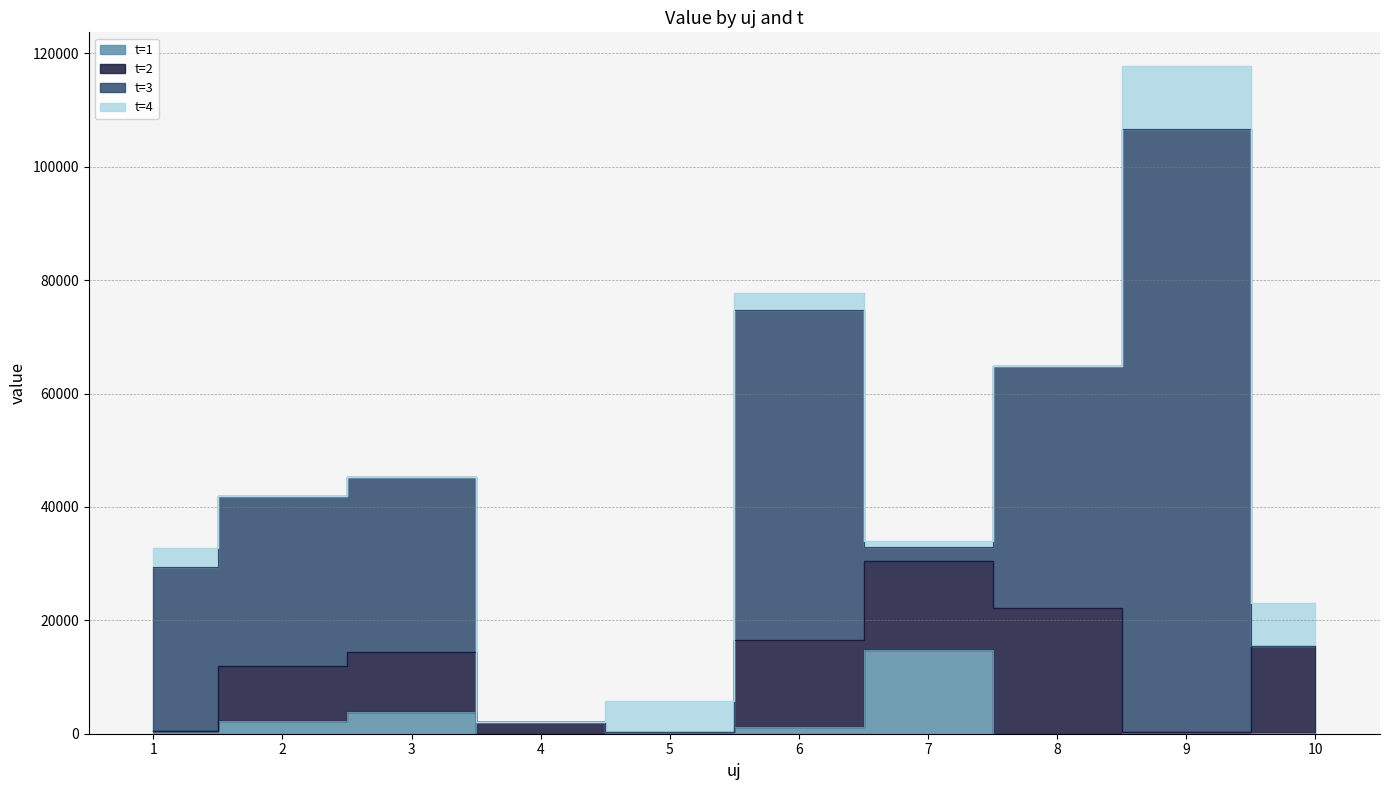

Is it true that t=1 equals 124.0 at 10?

True